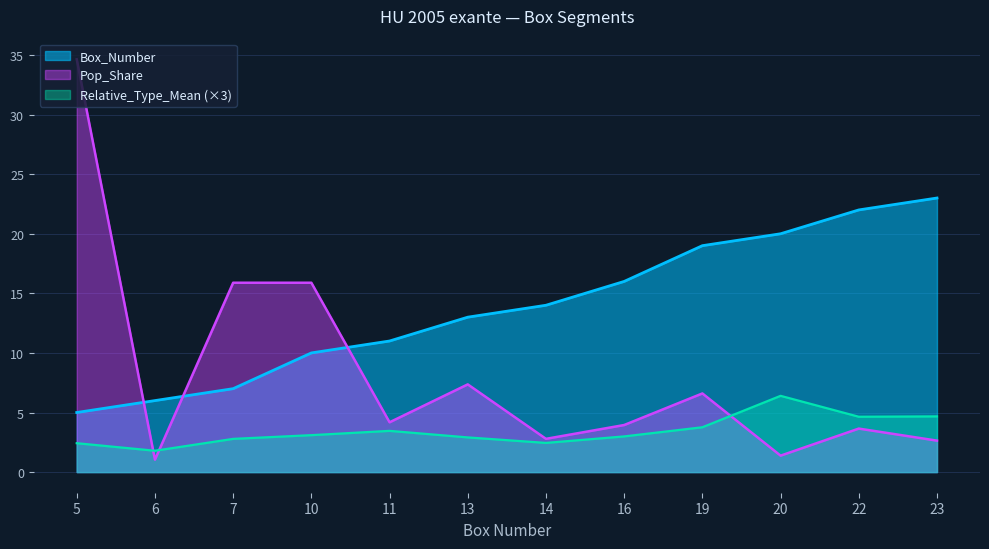

True or false: Box_Number and Pop_Share intersect in this chart.

True